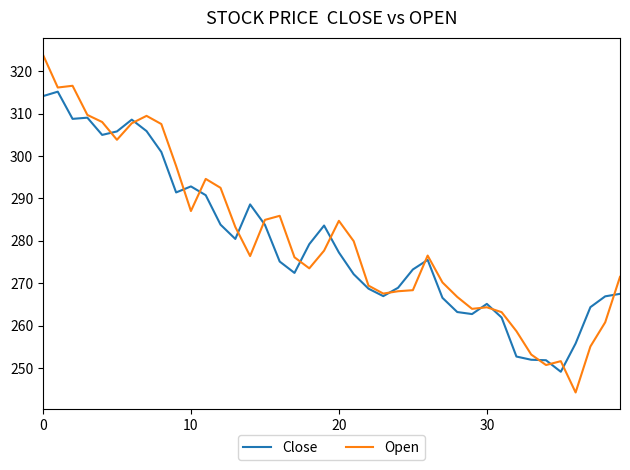

What is the lowest value of the Open series?

244.3